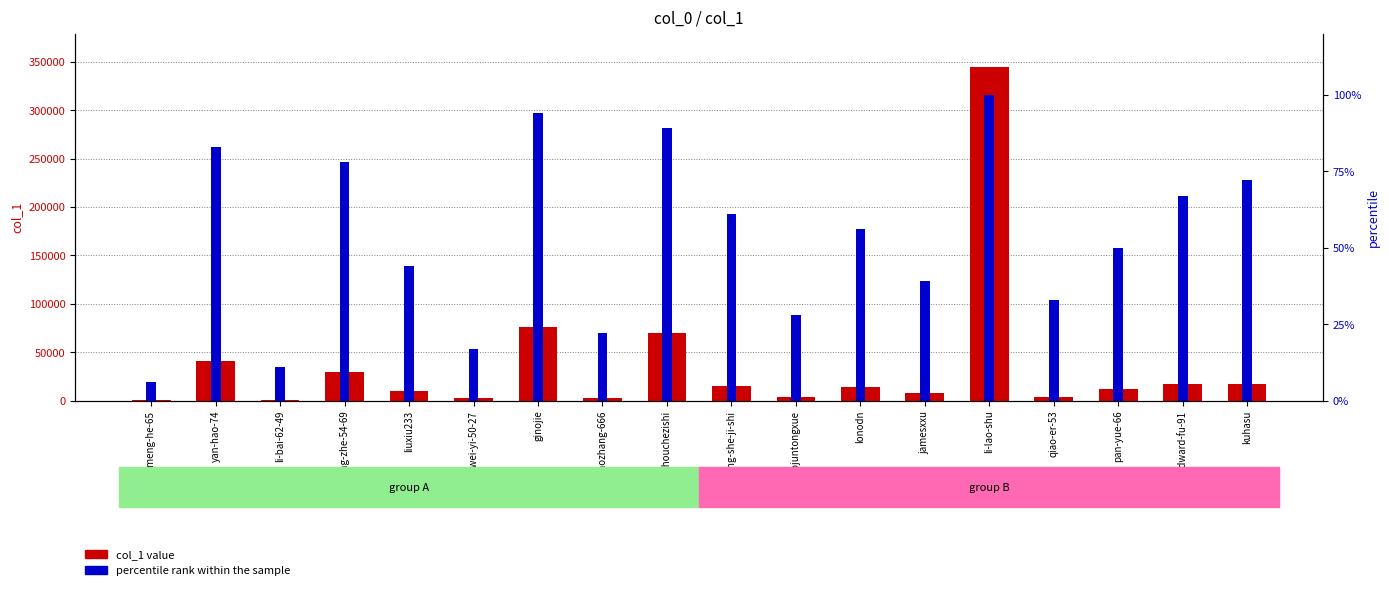

Between chen-wei-yi-50-27 and pan-yue-66, which is larger?

pan-yue-66